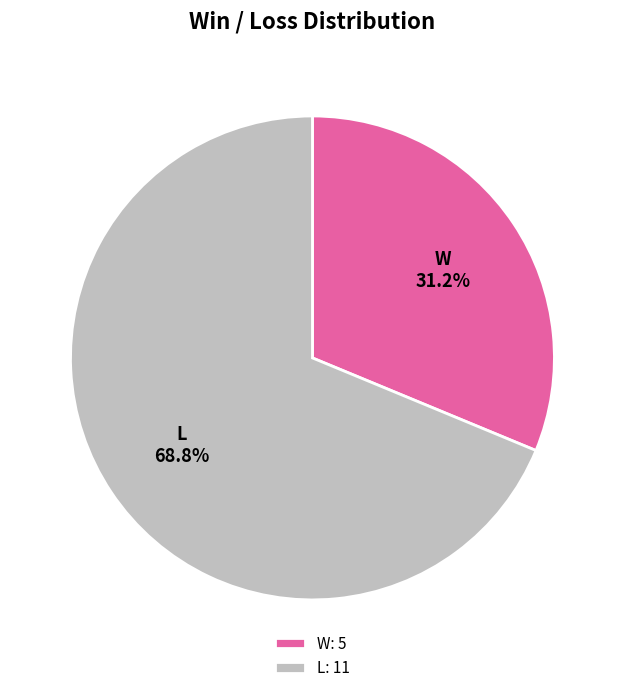

Which category has the biggest portion of the pie?

L